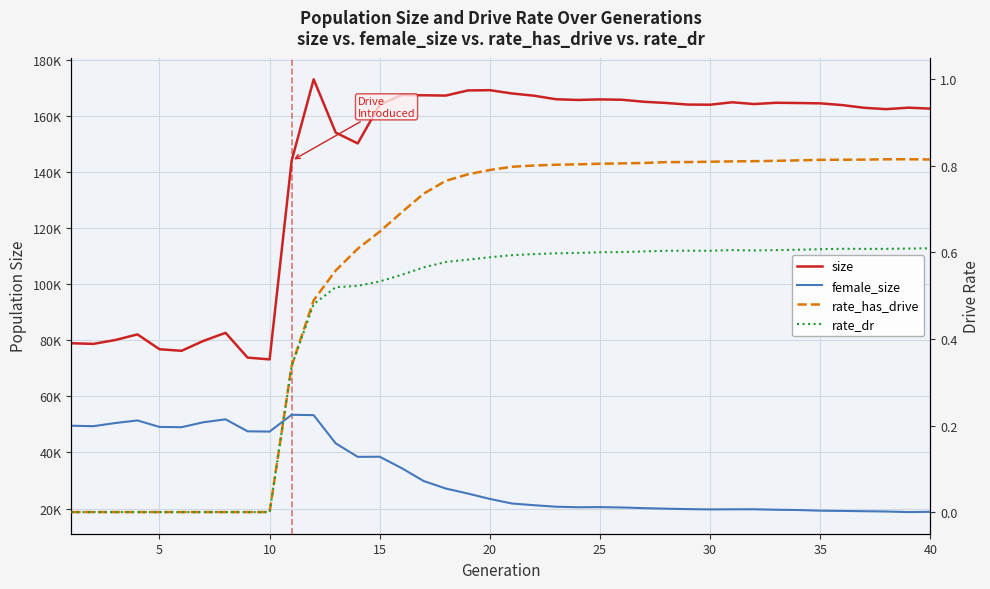

Reading left to right, extract all data points from this chart.

size: 78901.0	78686.0	80067.0	82058.0	76770.0	76218.0	79755.0	82624.0	73786.0	73158.0	143930.0	172946.0	153977.0	150111.0	163904.0	167355.0	167267.0	167157.0	168987.0	169083.0	167911.0	167114.0	165848.0	165596.0	165791.0	165664.0	164949.0	164521.0	163950.0	163901.0	164770.0	164134.0	164593.0	164501.0	164392.0	163765.0	162799.0	162320.0	162843.0	162508.0
female_size: 49515.0	49355.0	50486.0	51403.0	49085.0	49001.0	50762.0	51797.0	47529.0	47435.0	53421.0	53289.0	43238.0	38431.0	38473.0	34391.0	29796.0	27139.0	25356.0	23435.0	21811.0	21202.0	20661.0	20472.0	20521.0	20390.0	20153.0	19964.0	19803.0	19703.0	19739.0	19744.0	19584.0	19481.0	19245.0	19167.0	19055.0	18958.0	18749.0	18845.0
rate_has_drive: 0.0	0.0	0.0	0.0	0.0	0.0	0.0	0.0	0.0	0.0	0.3	0.5	0.6	0.6	0.6	0.7	0.7	0.8	0.8	0.8	0.8	0.8	0.8	0.8	0.8	0.8	0.8	0.8	0.8	0.8	0.8	0.8	0.8	0.8	0.8	0.8	0.8	0.8	0.8	0.8
rate_dr: 0.0	0.0	0.0	0.0	0.0	0.0	0.0	0.0	0.0	0.0	0.3	0.5	0.5	0.5	0.5	0.5	0.6	0.6	0.6	0.6	0.6	0.6	0.6	0.6	0.6	0.6	0.6	0.6	0.6	0.6	0.6	0.6	0.6	0.6	0.6	0.6	0.6	0.6	0.6	0.6